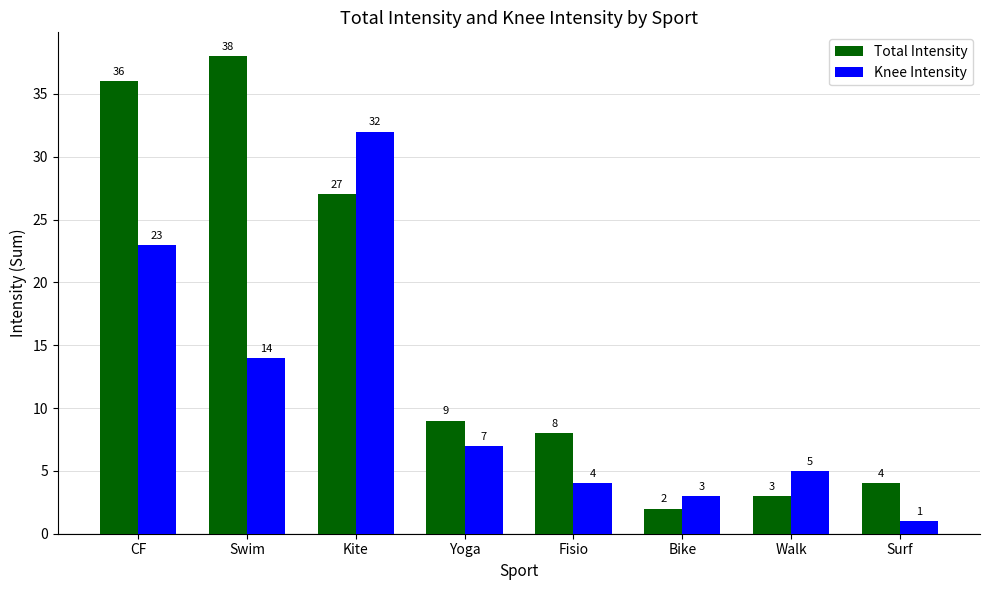

List the series in order of their overall mean, highest first.

Total Intensity, Knee Intensity